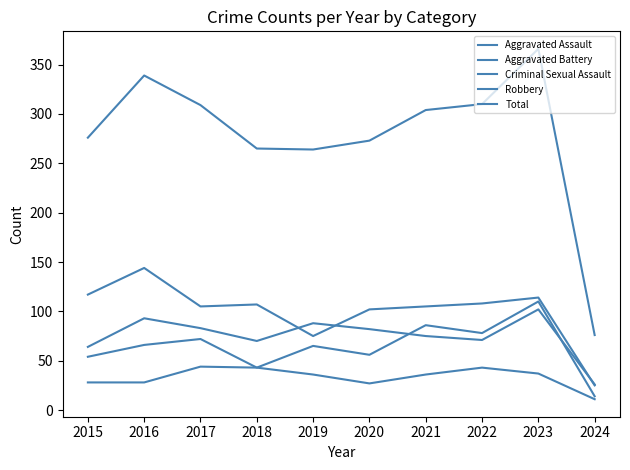

True or false: Aggravated Battery and Aggravated Assault cross at least once.

True